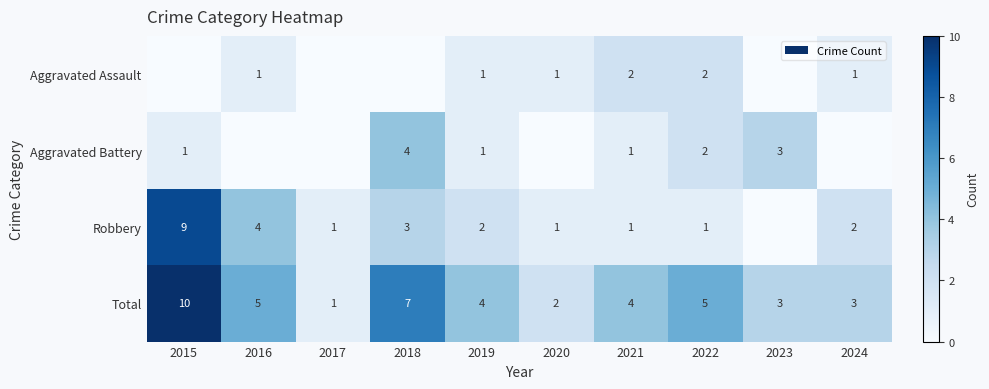

What is the sum of all Total values?

44